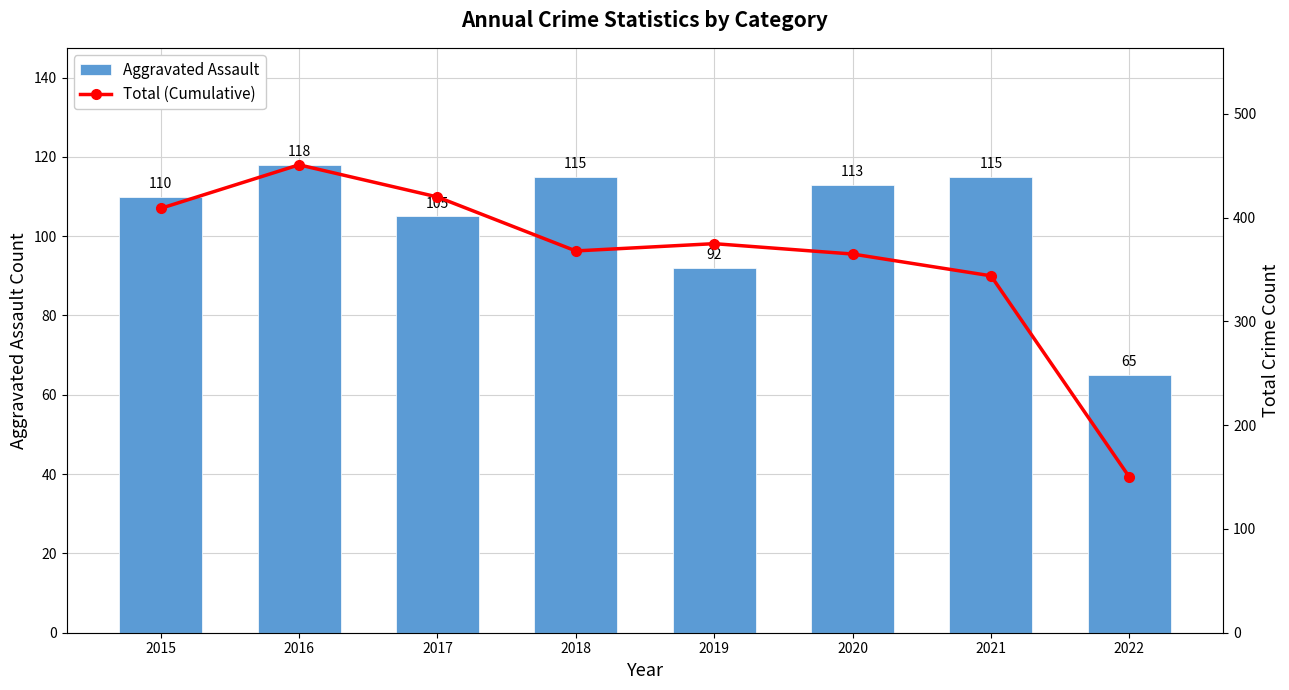

At which category is the sum across all series the highest?

2016